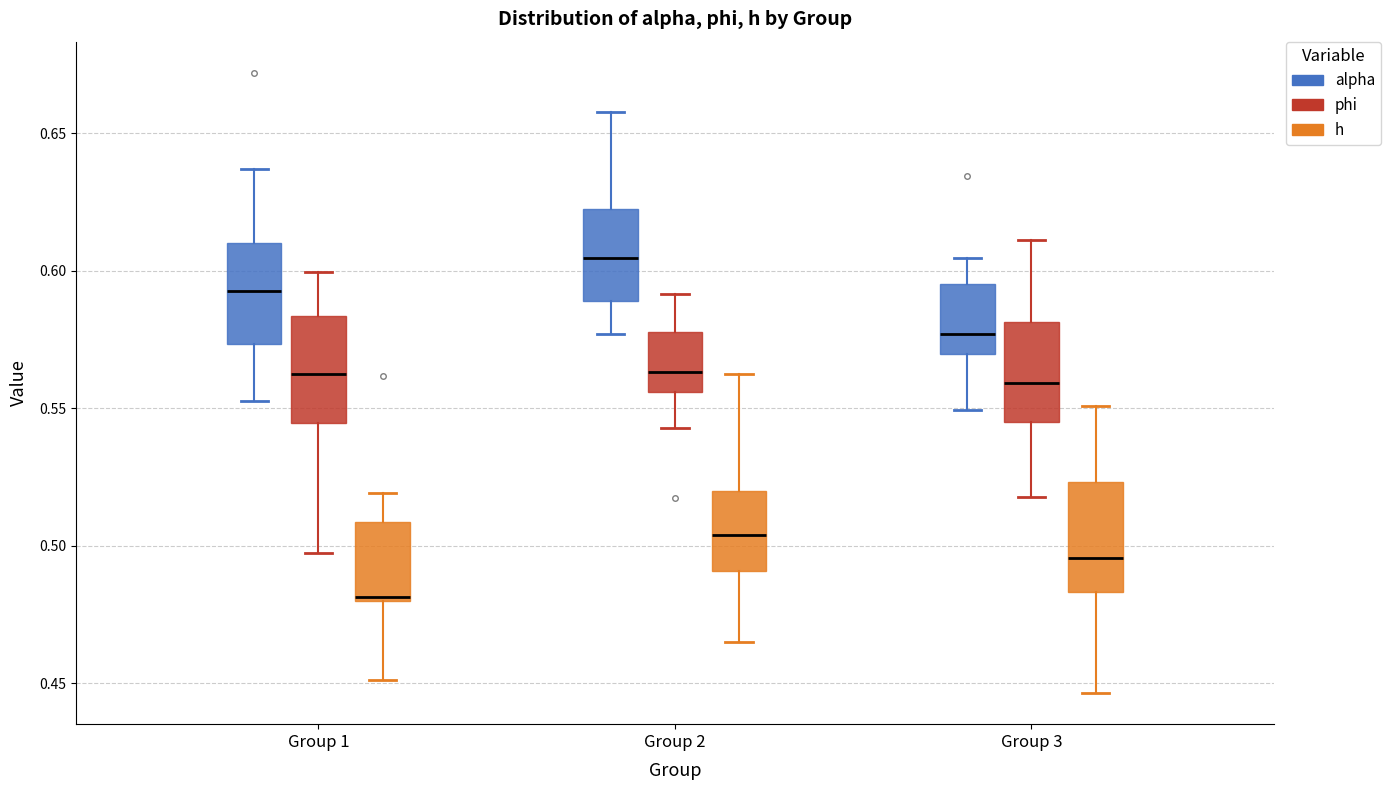

Reading left to right, transcribe this box plot: for each box, give where its median line is, the range the box spans, and where its two whiskers end, as read against the y-axis. The values are not printed on the chart, so give them approximately, as read against the axis.

Group 1 (alpha): median 0.595, box 0.575 to 0.610, whiskers 0.555 to 0.635
Group 1 (phi): median 0.560, box 0.545 to 0.585, whiskers 0.495 to 0.600
Group 1 (h): median 0.480, box 0.480 to 0.510, whiskers 0.450 to 0.520
Group 2 (alpha): median 0.605, box 0.590 to 0.620, whiskers 0.575 to 0.660
Group 2 (phi): median 0.565, box 0.555 to 0.580, whiskers 0.545 to 0.590
Group 2 (h): median 0.505, box 0.490 to 0.520, whiskers 0.465 to 0.560
Group 3 (alpha): median 0.575, box 0.570 to 0.595, whiskers 0.550 to 0.605
Group 3 (phi): median 0.560, box 0.545 to 0.580, whiskers 0.520 to 0.610
Group 3 (h): median 0.495, box 0.485 to 0.525, whiskers 0.445 to 0.550